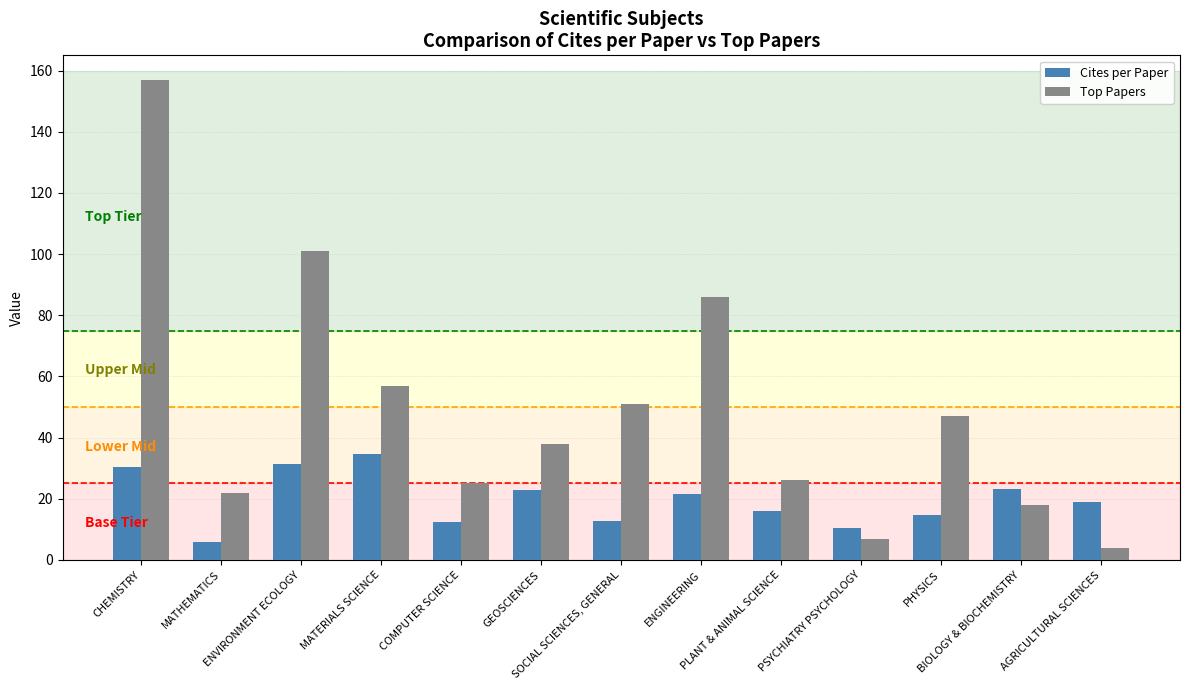

What is the sum of the Cites per Paper values at SOCIAL SCIENCES, GENERAL and CHEMISTRY?

43.0